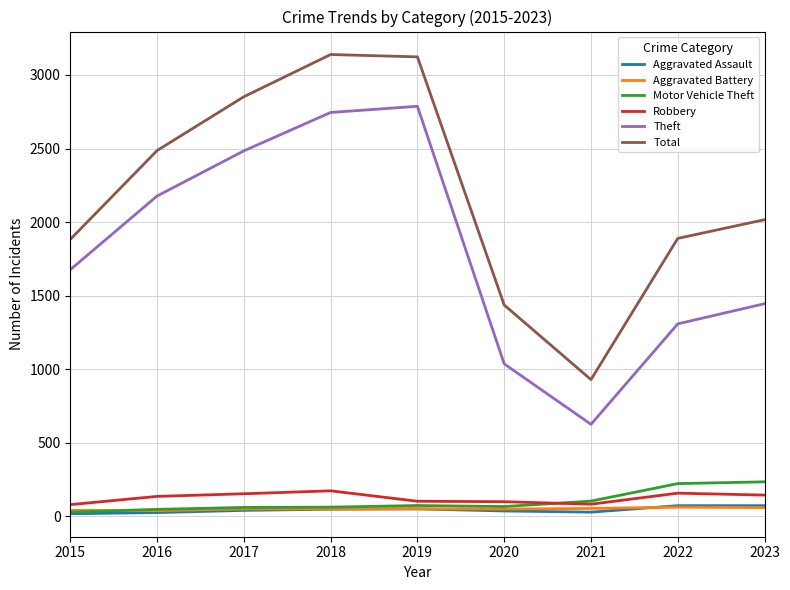

What is the greatest value displayed?

3139